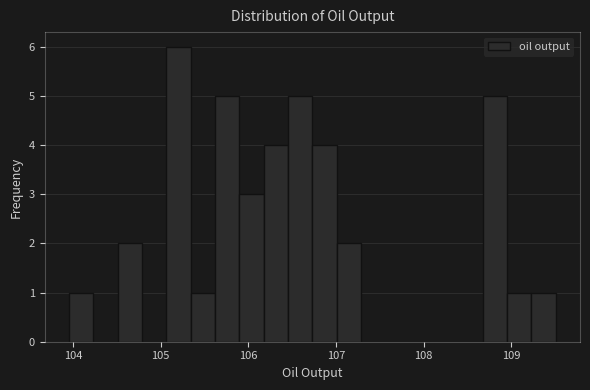

Around what value on the x-axis is the tallest bar? Give the approximate position of its centre, as read against the axis.

105.2